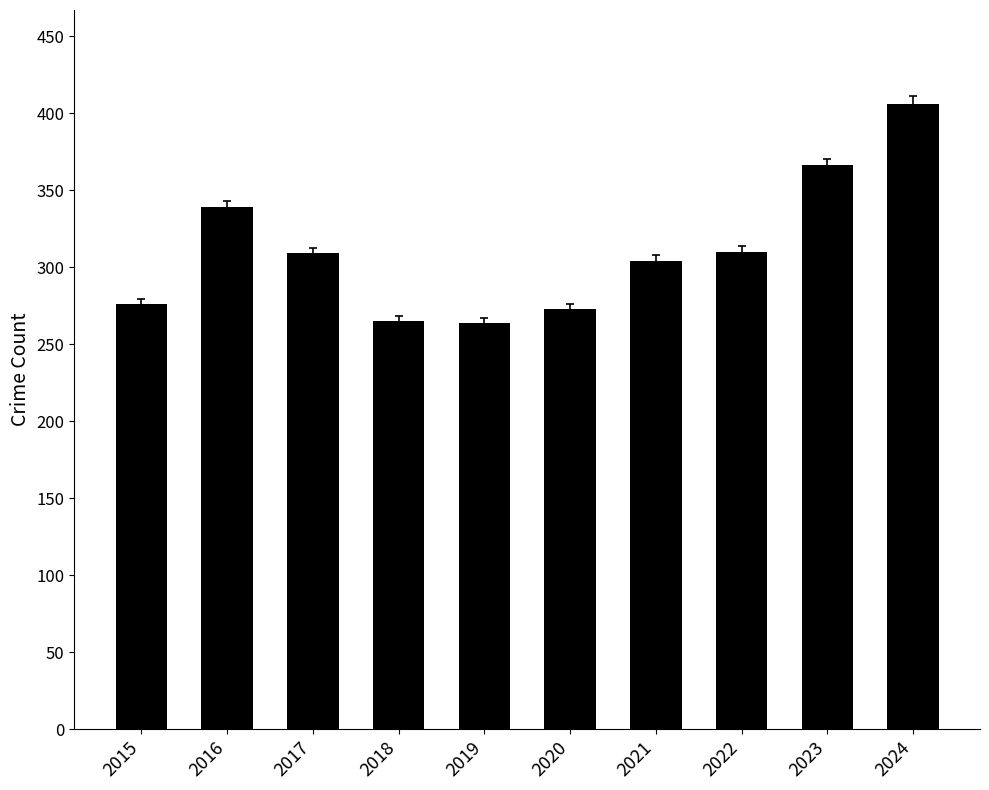

Which has a higher value, 2015 or 2022?

2022